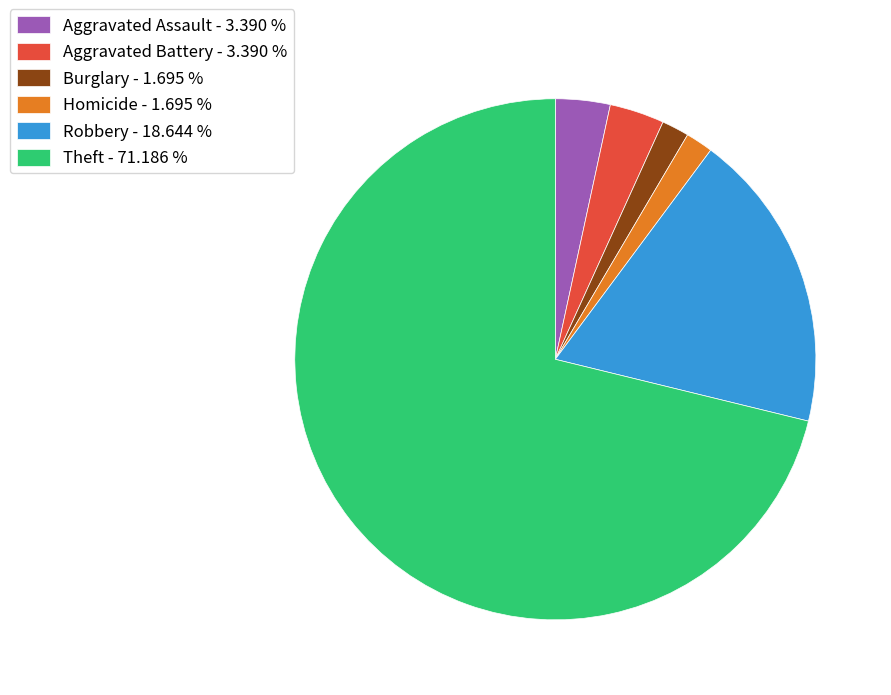

Is the sum of Aggravated Battery - 3.390 % and Aggravated Assault - 3.390 % greater than half?

No